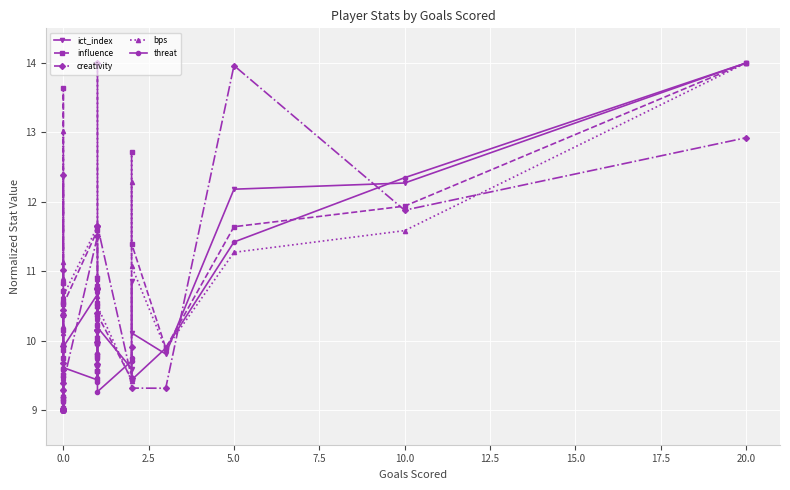

True or false: ict_index has more than 2 interior local peaks.

True